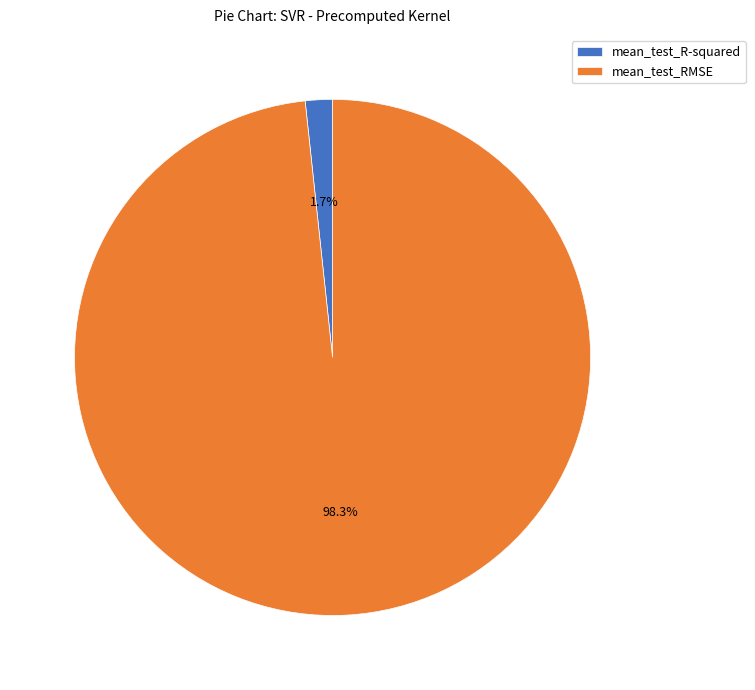

To the nearest percent, what percentage of the pie is mean_test_RMSE?

98%